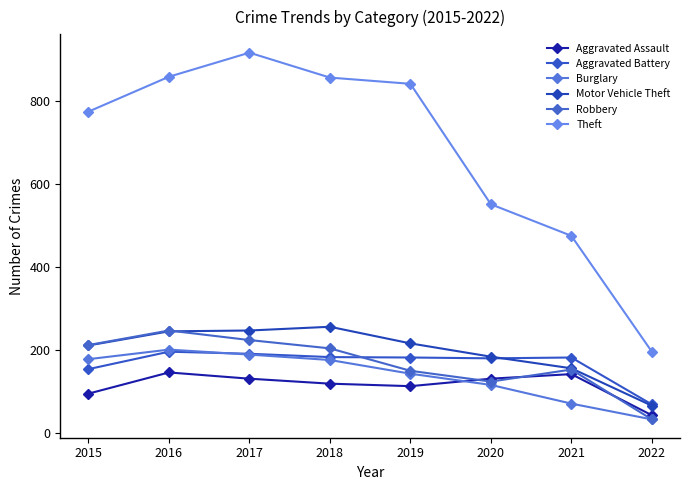

How many categories are shown in the chart?

8